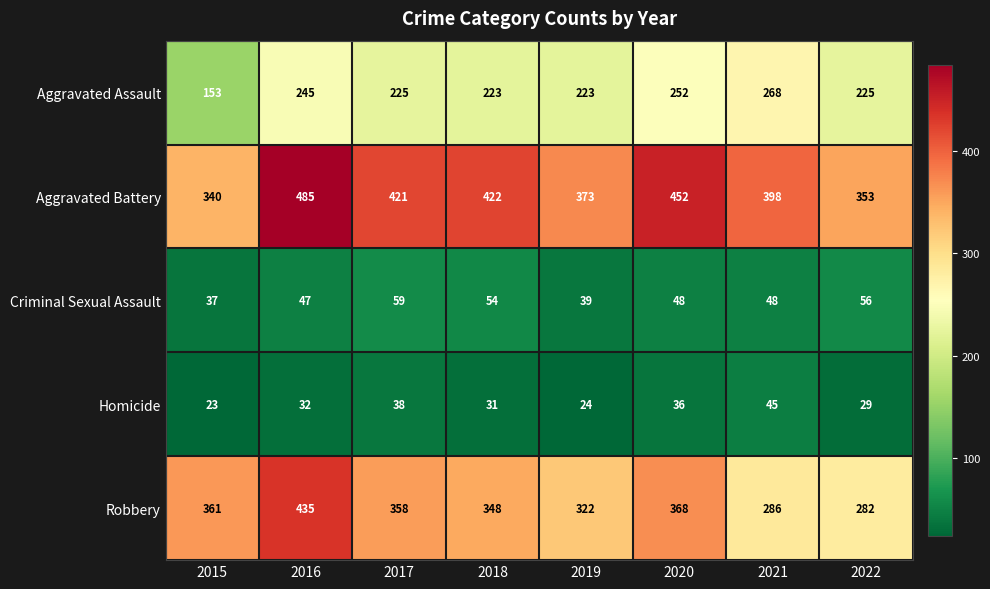

At which category is the sum across all series the highest?

2016